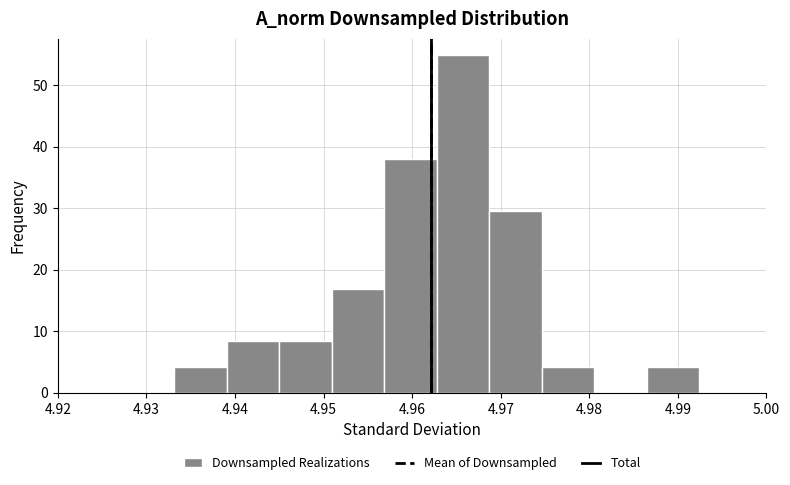

Reading left to right, transcribe this chart: for each bar, give the range it covers on the x-axis and its height. Neither the bar edges nor the heights are printed on the chart, so give them approximately, as read against the axes.

4.933 to 4.939: 4
4.939 to 4.945: 8
4.945 to 4.951: 8
4.951 to 4.957: 17
4.957 to 4.963: 38
4.963 to 4.969: 55
4.969 to 4.975: 30
4.975 to 4.981: 4
4.981 to 4.987: 0
4.987 to 4.992: 4